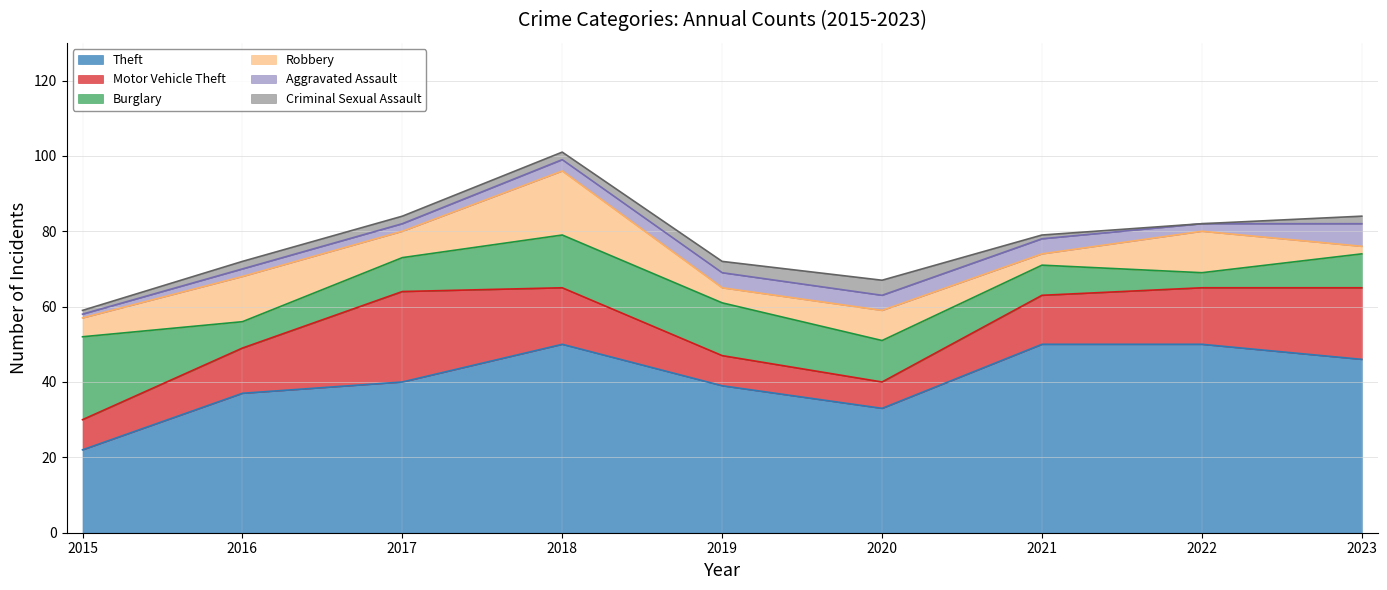

Between 2019 and 2017, which is larger?

2017